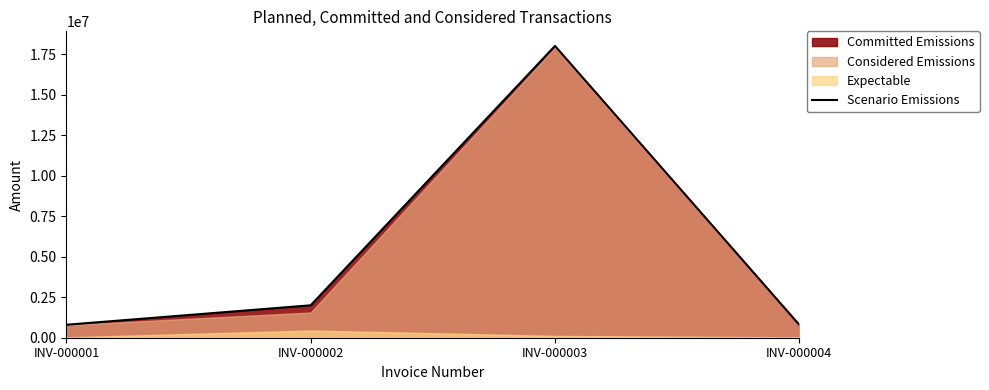

What is the difference between the second highest and minimum values?

1200000